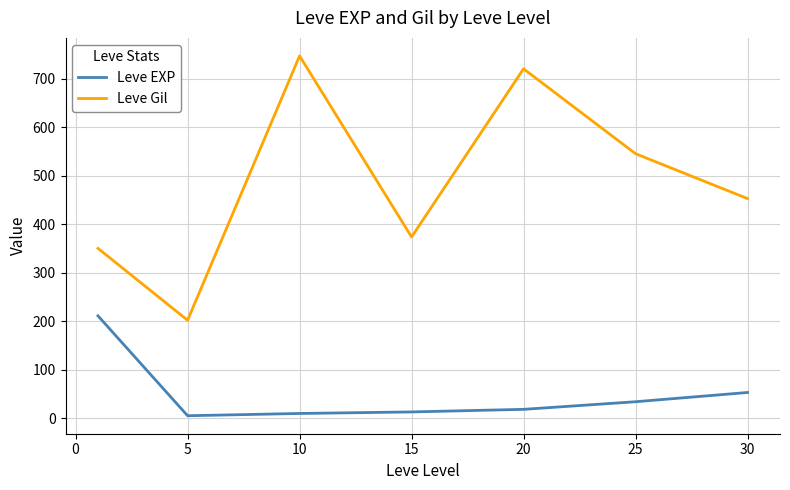

What is the difference between the maximum and minimum values in the Leve Gil series?

545.0